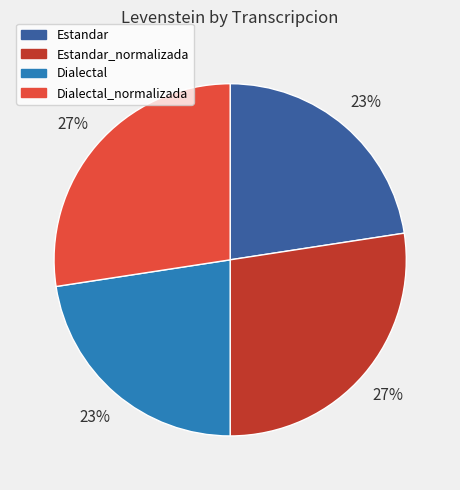

To the nearest percent, what portion does Dialectal_normalizada represent?

27%